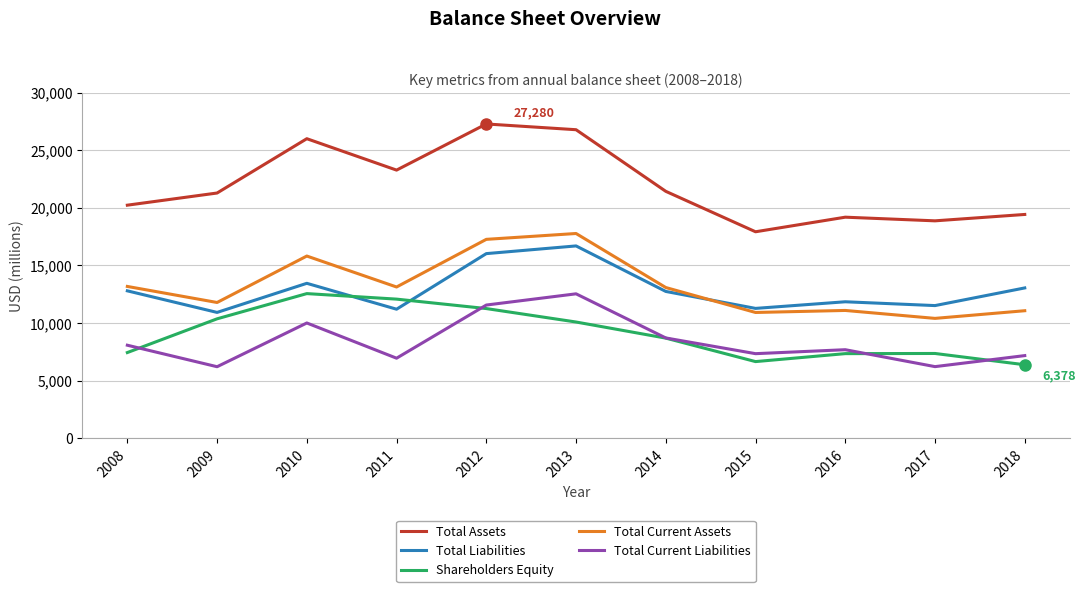

What is the sum of all Total Current Assets values?

145498